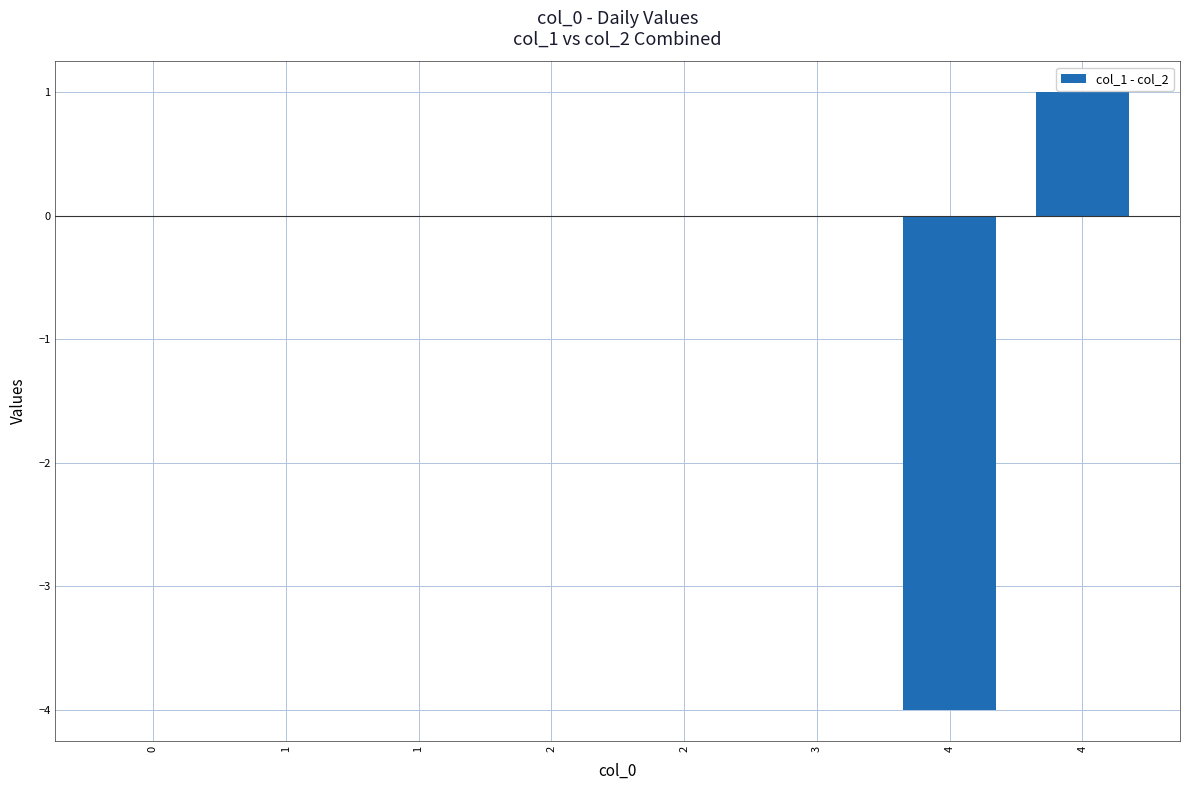

At which label does the data first exceed 0?

4